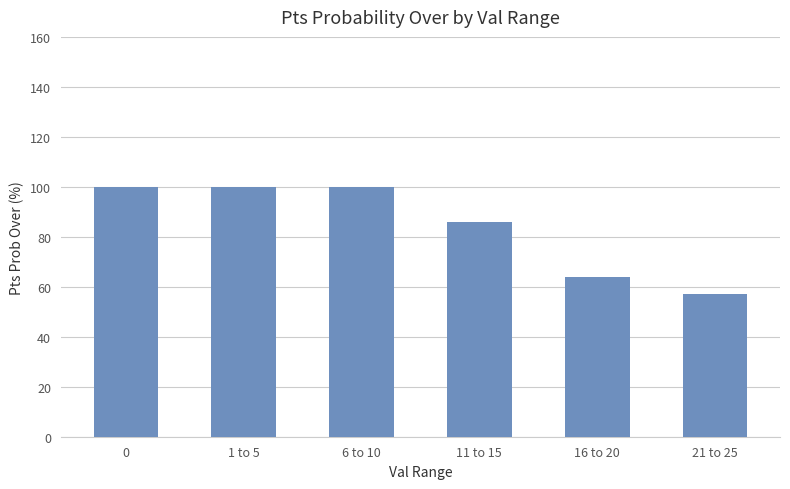

At which label is the value closest to 78?

11 to 15